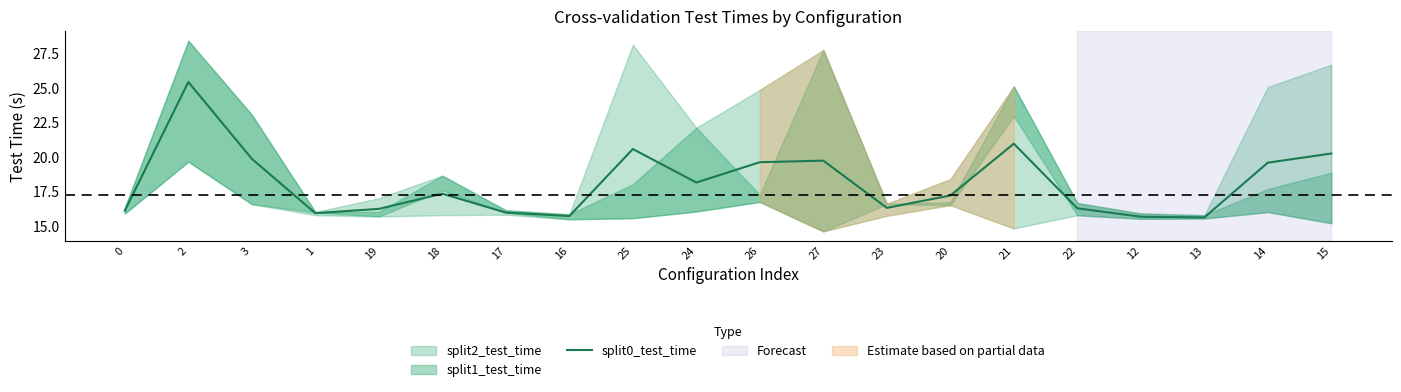

Count the number of values greater than 17.

11